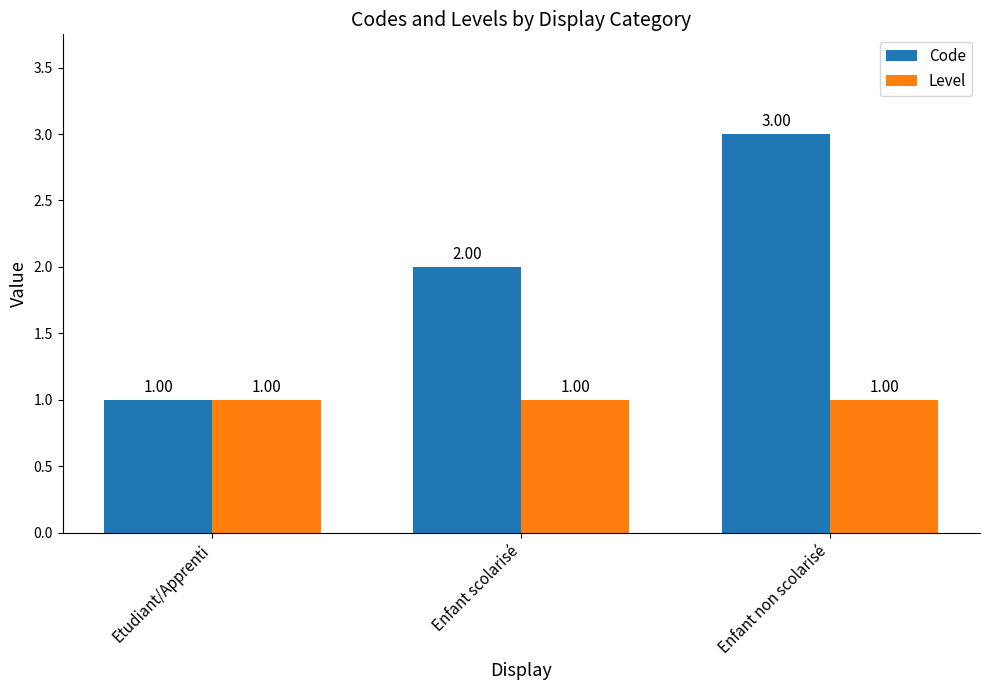

What is the sum of all Level values?

3